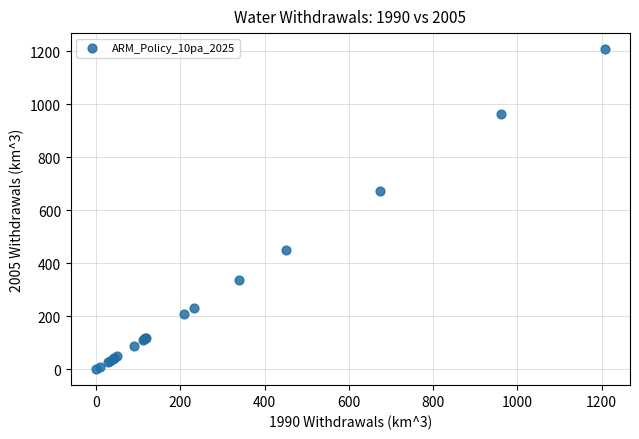

What Y value in the scatter plot is closest to 603?

673.2